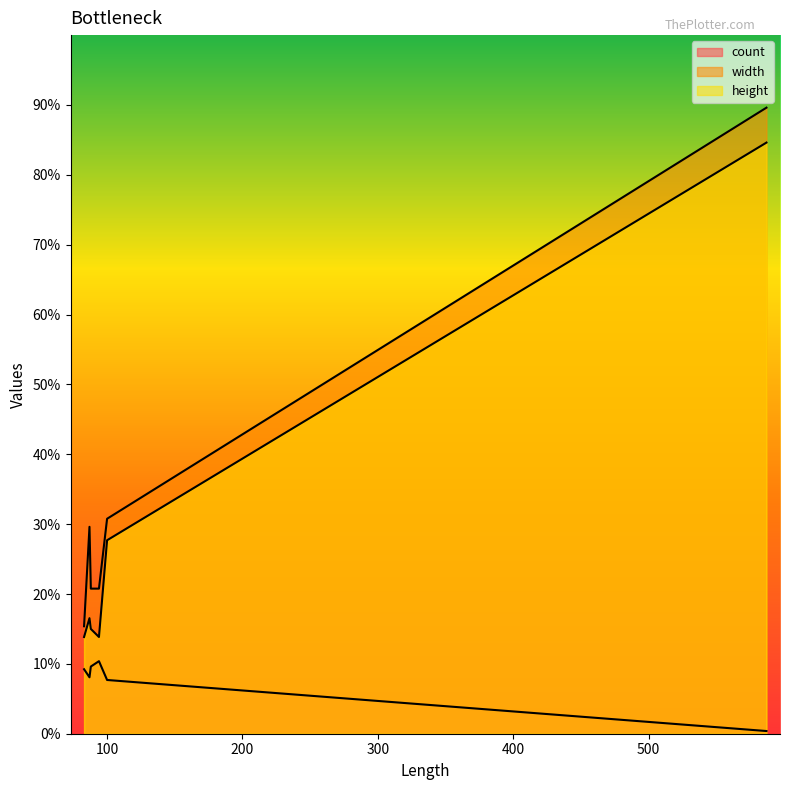

Does the chart display data point markers on the line(s)?

No